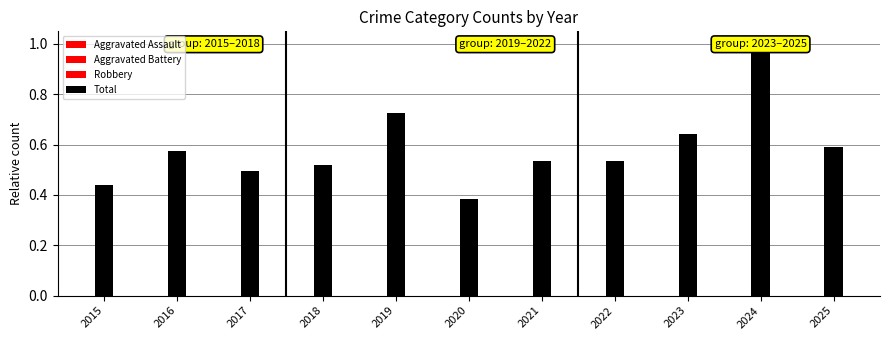

What is the approximate value of Aggravated Battery at 2017?

0.1